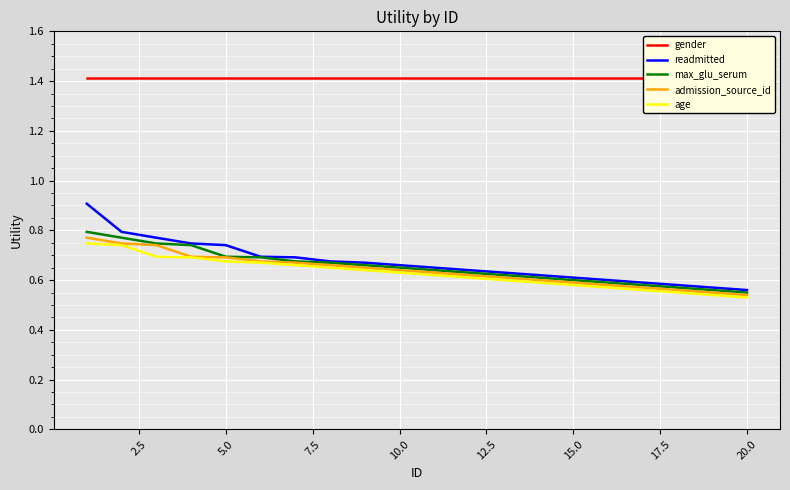

What is the maximum value for readmitted?

0.9